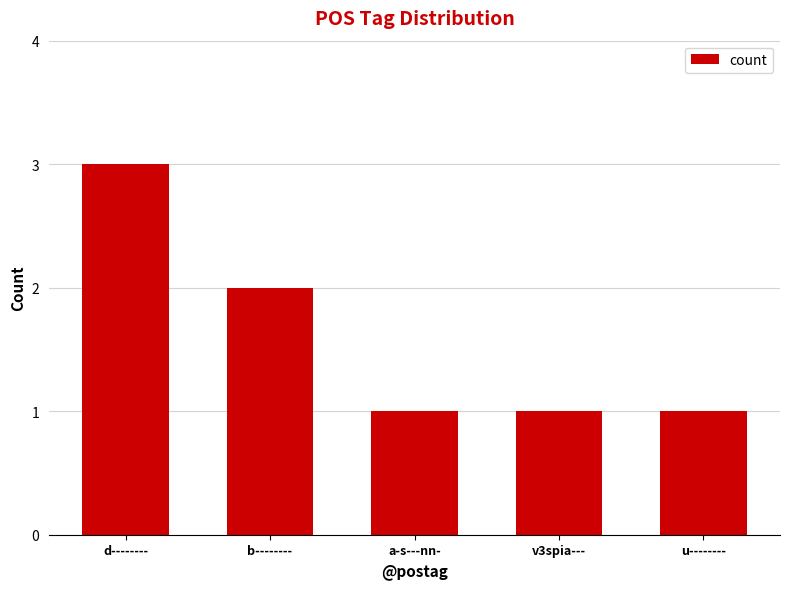

What is the approximate value at u--------?

1